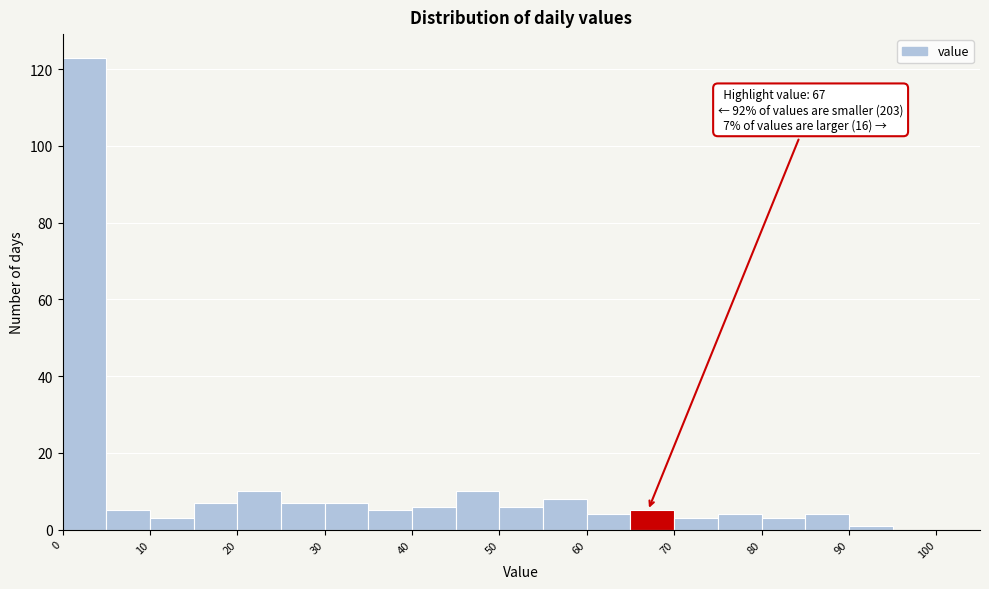

Which range on the x-axis has the tallest bar?

0 to 5